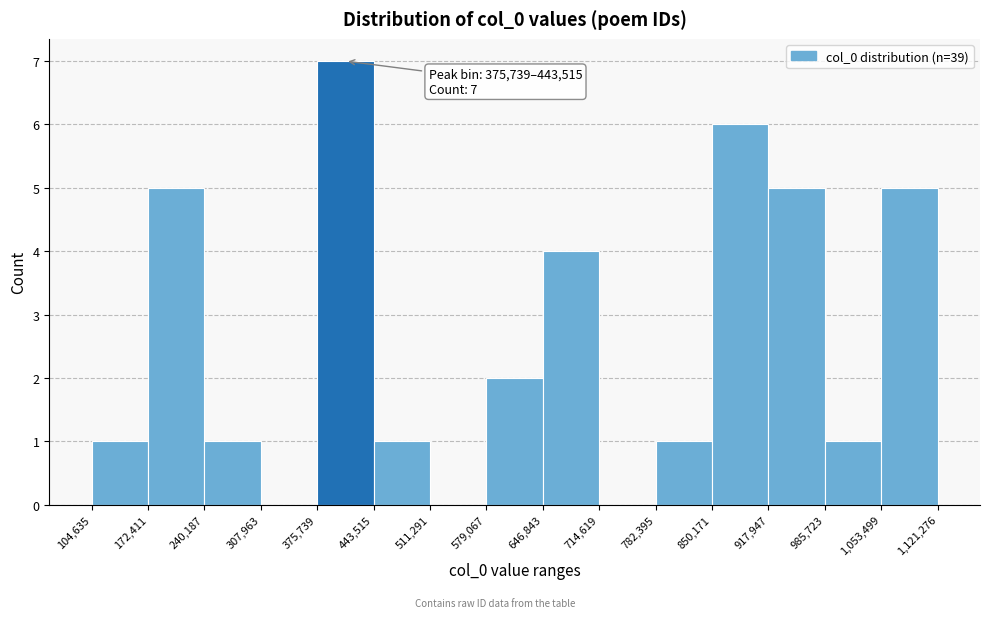

Over which range of the x-axis is the bar tallest?

375,739 to 443,515